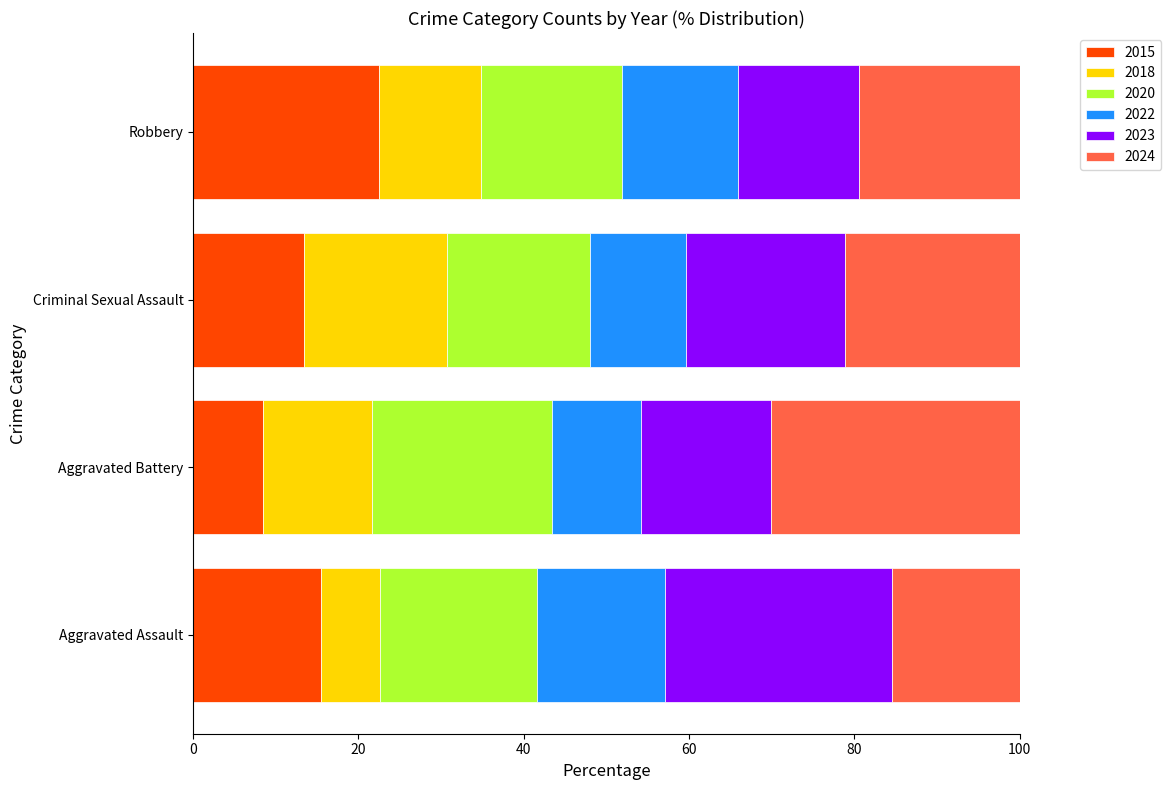

Is it true that 2015 equals 8.4 at Aggravated Battery?

True